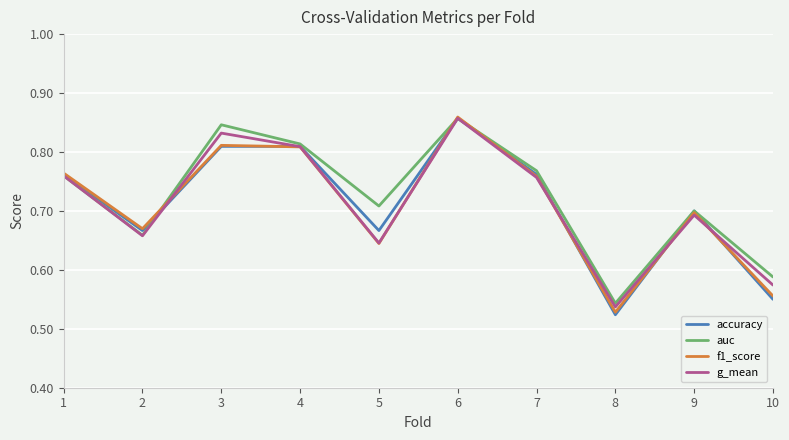

How many interior local peaks does the g_mean series have?

3